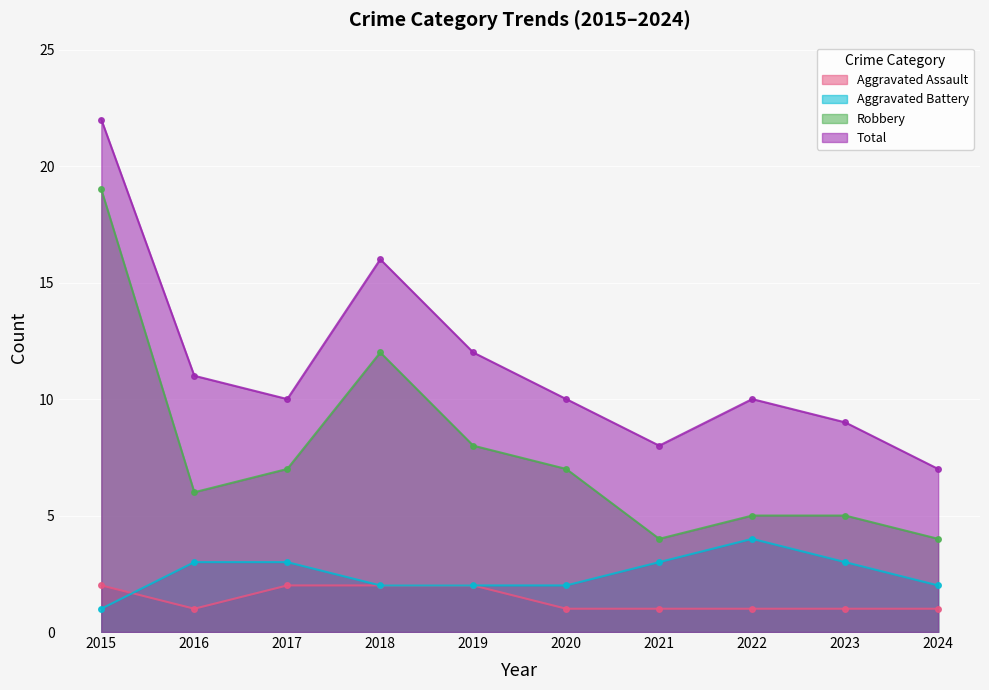

What are all the series names shown in the legend?

Aggravated Assault, Aggravated Battery, Robbery, Total